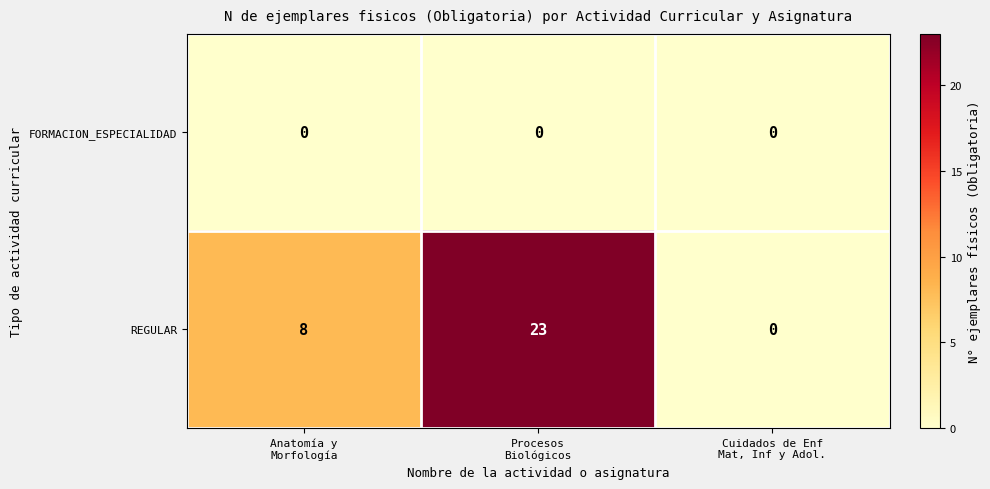

Which series has the largest range (max minus min)?

REGULAR